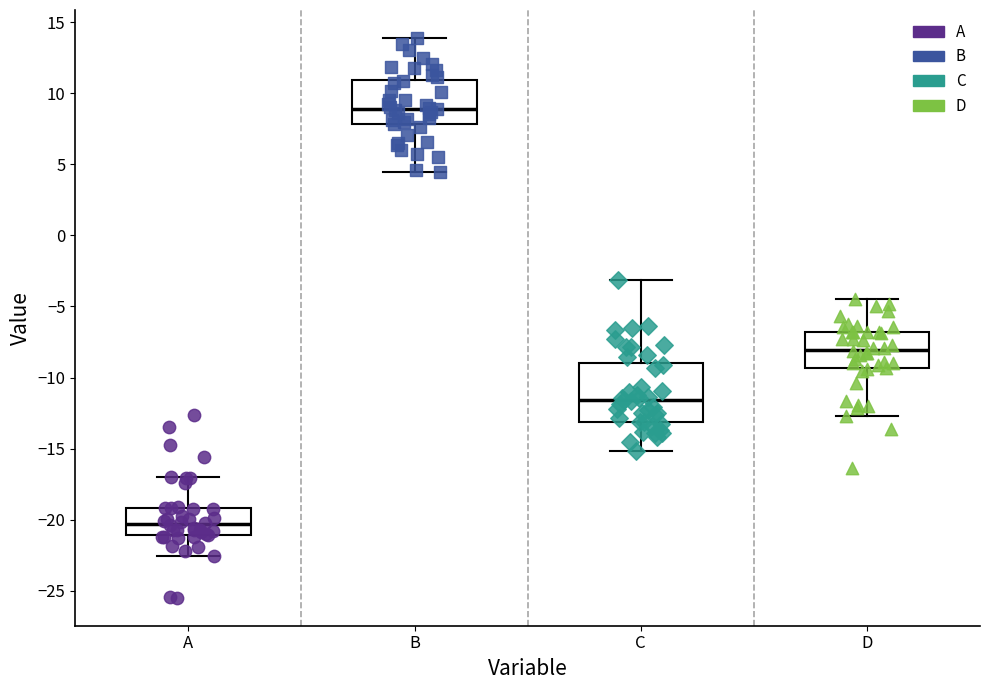

Reading left to right, read every box against the y-axis: the position of its median line, the range the box covers, and the ends of its whiskers. The values are not printed on the chart, so give them approximately, as read against the axis.

A: median -20.5, box -21.0 to -19.0, whiskers -22.5 to -17.0
B: median 9.0, box 8.0 to 11.0, whiskers 4.5 to 14.0
C: median -11.5, box -13.0 to -9.0, whiskers -15.0 to -3.0
D: median -8.0, box -9.5 to -7.0, whiskers -12.5 to -4.5